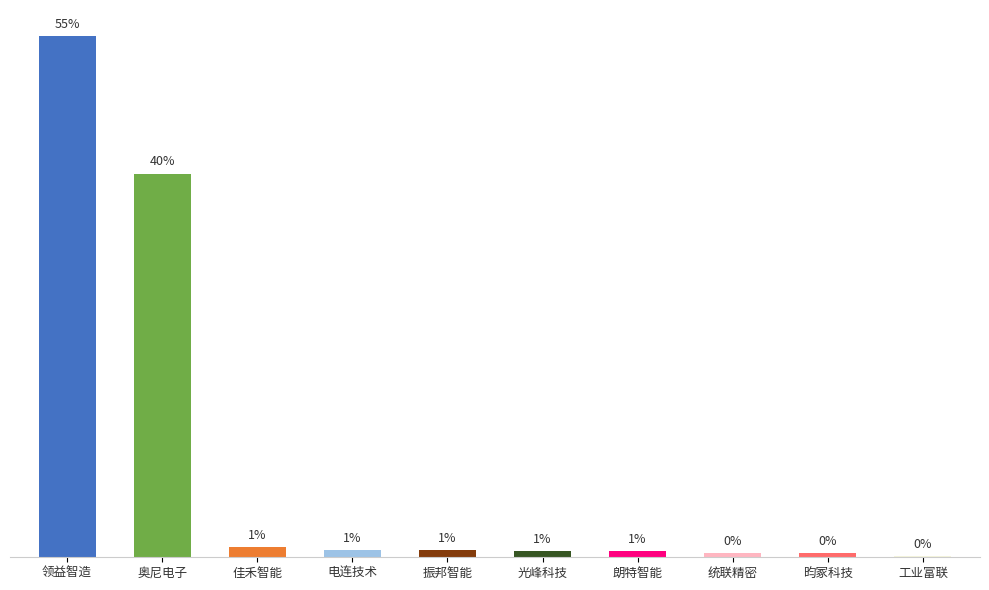

Are the bars grouped side by side (vs. stacked)?

No